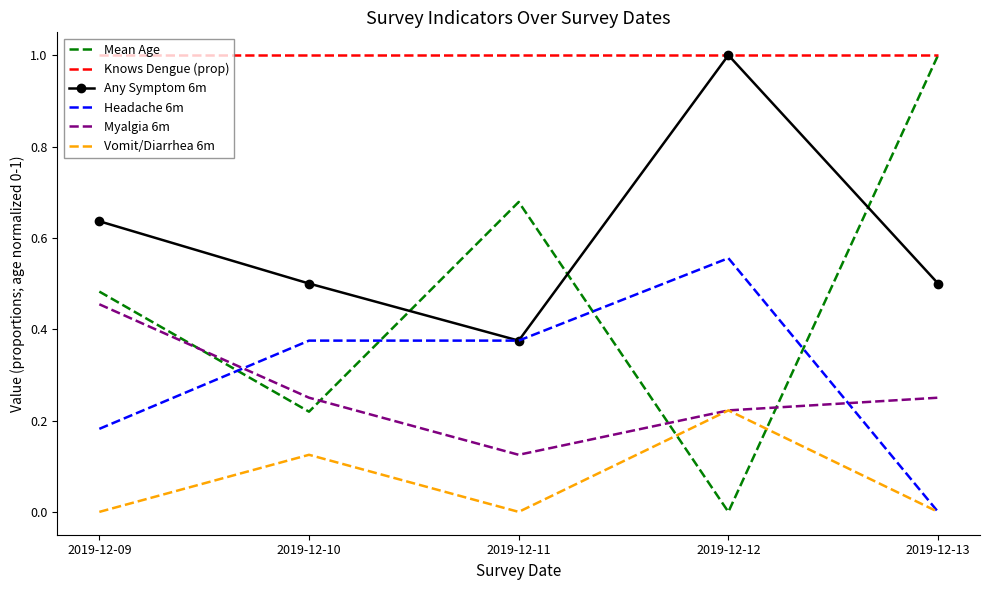

Which category has the lowest value in the Myalgia 6m series?

2019-12-11